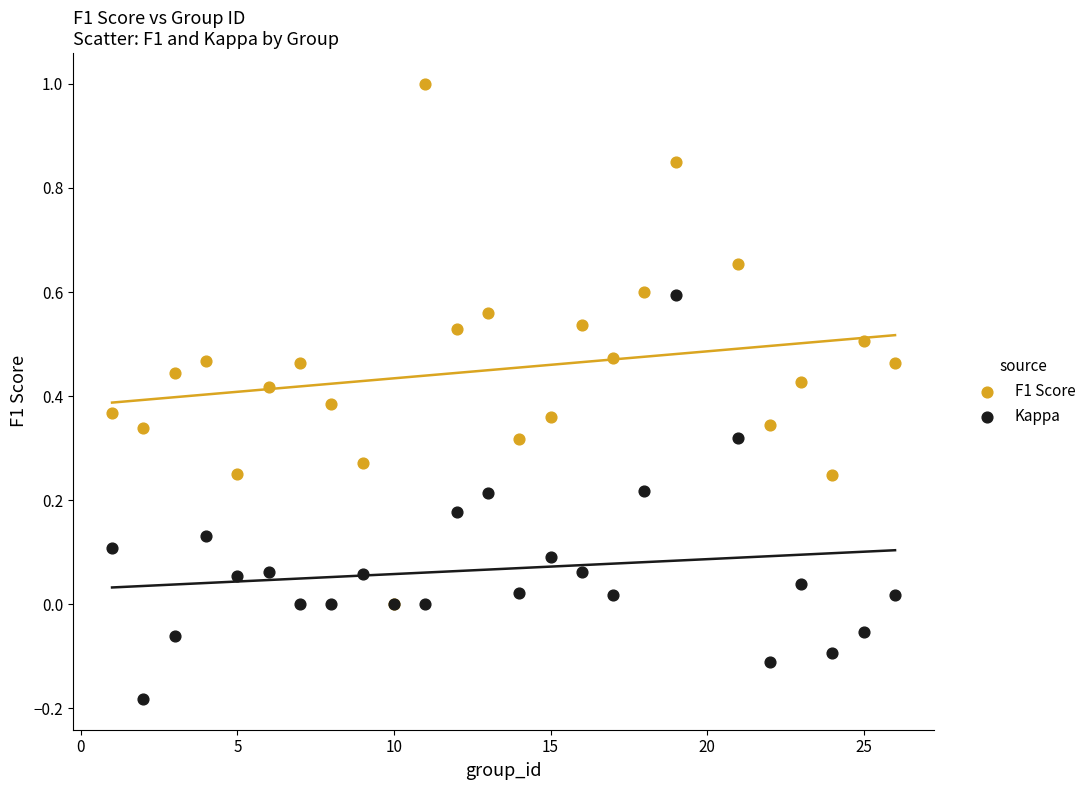

What are all the series names shown in the legend?

F1 Score, Kappa